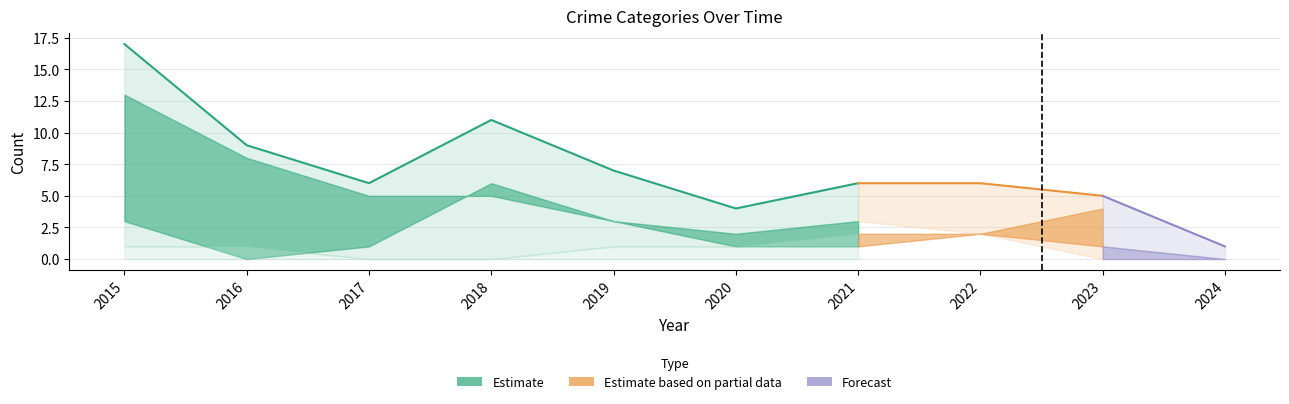

What is the sum of the Total values at 2017 and 2016?

15